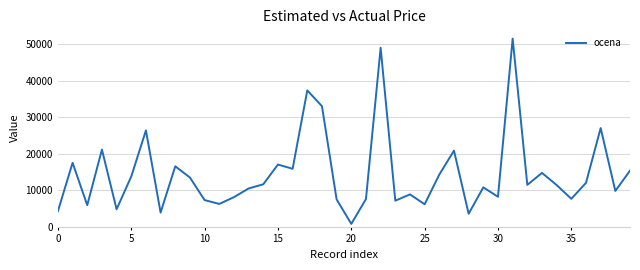

What is the difference between the maximum and minimum values?

50662.2